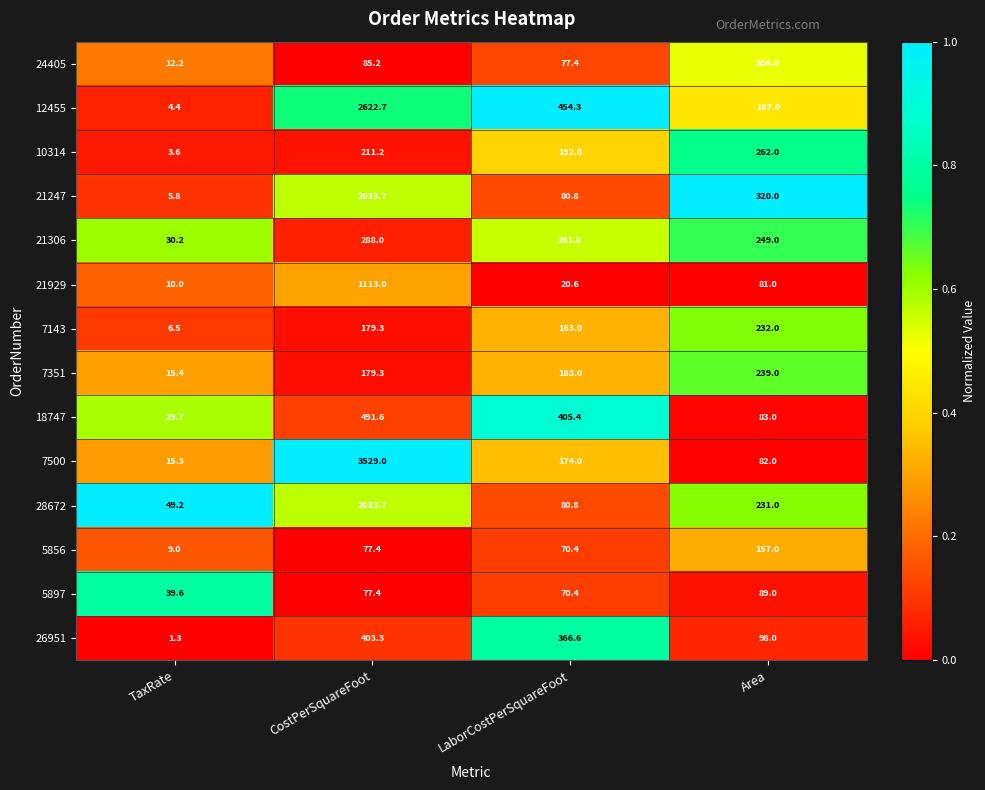

What is the spread (max minus min) of values at Area?

239.0